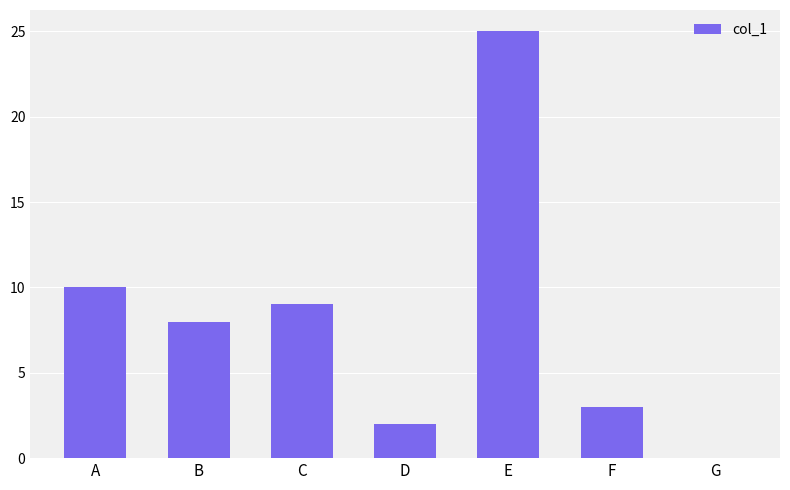

Reading left to right, extract all data points from this chart.

A=10	B=8	C=9	D=2	E=25	F=3	G=0